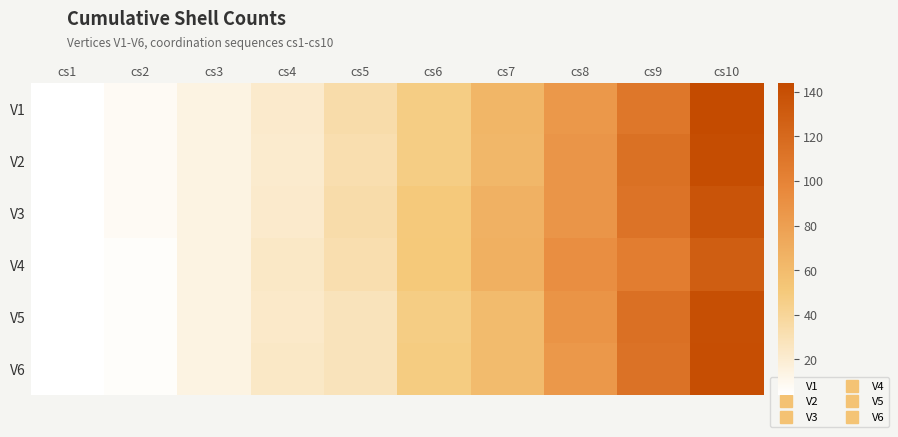

List the series in order of their peak value, lowest first.

V4, V3, V5, V6, V2, V1